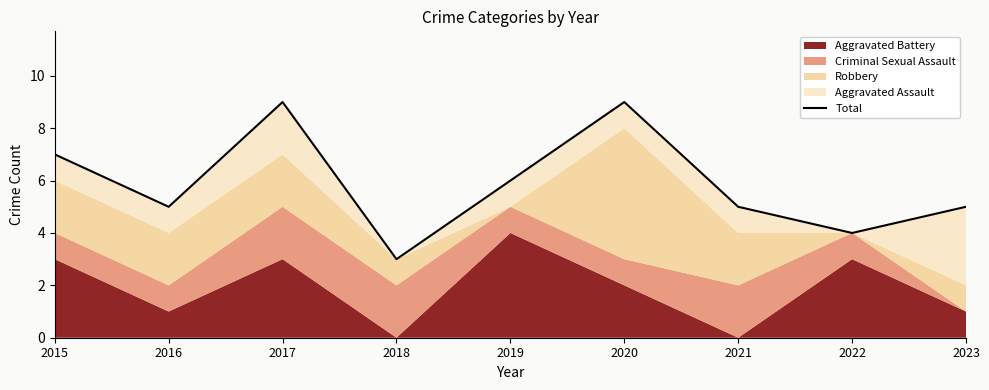

Between 2021 and 2016, which is larger?

2021